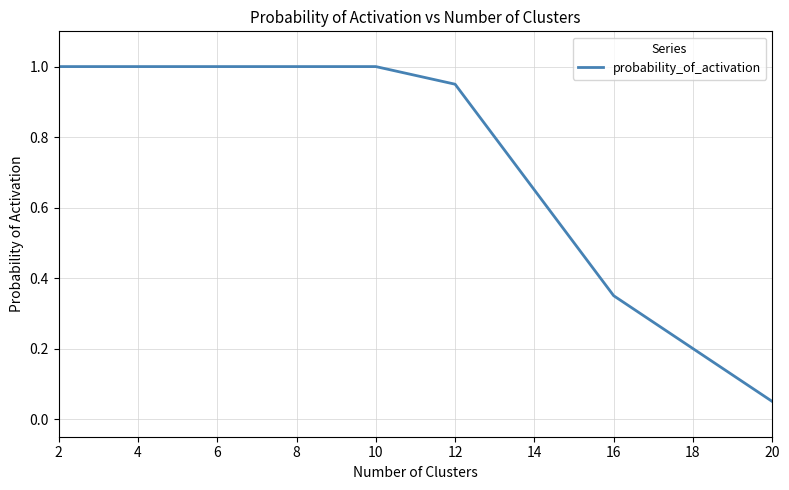

Which label corresponds to the smallest value in the chart?

20